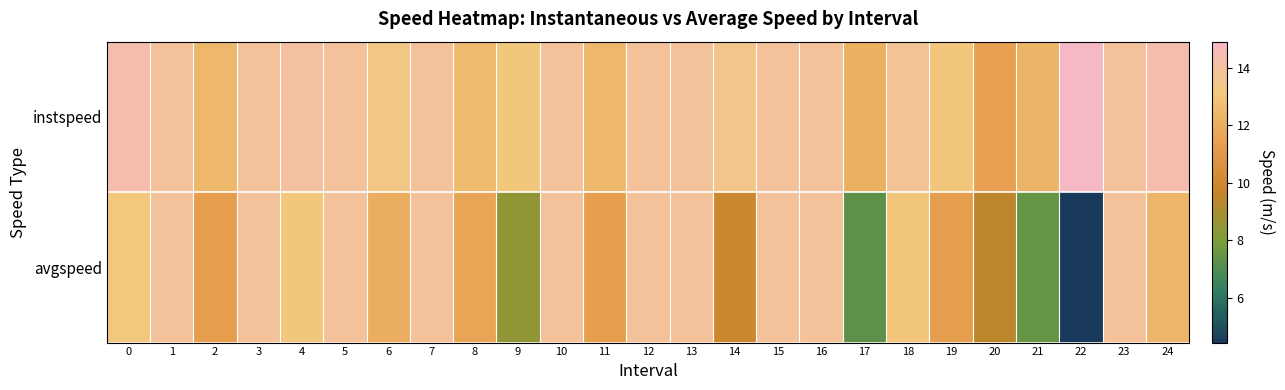

Which category has the highest value across all series?

22